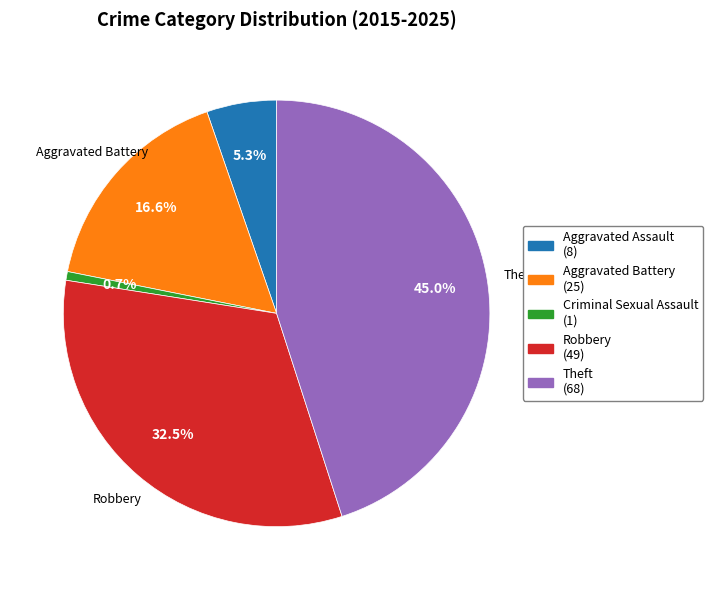

How many segments does this pie chart have?

5